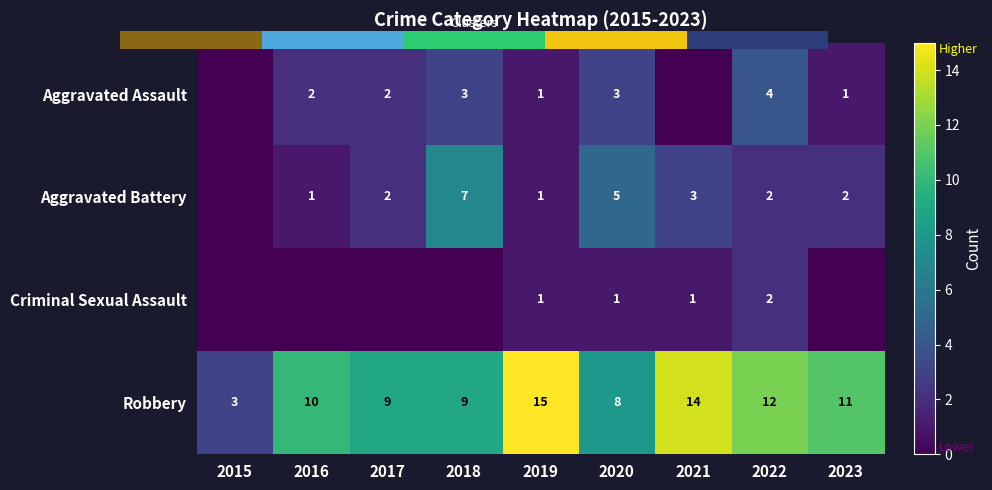

Rank the categories by Aggravated Battery value from lowest to highest.

2015, 2016, 2019, 2017, 2022, 2023, 2021, 2020, 2018